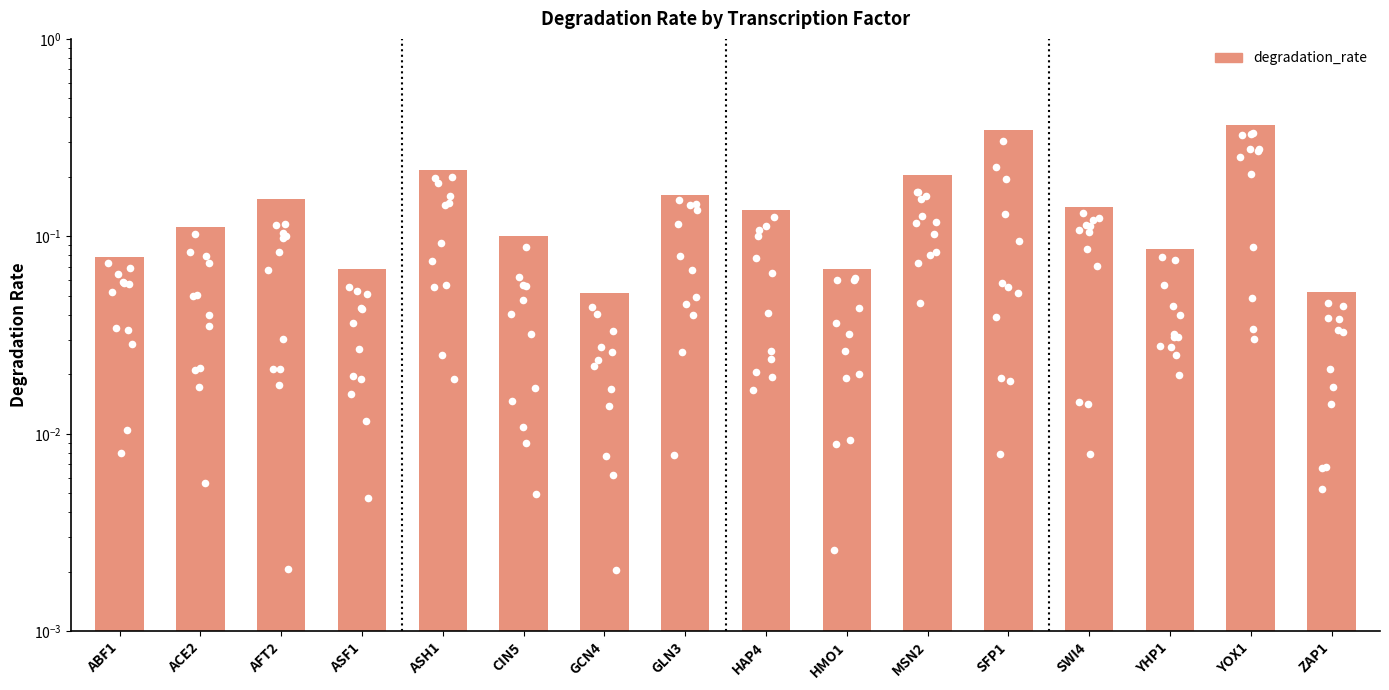

Which has a higher value, GLN3 or MSN2?

MSN2